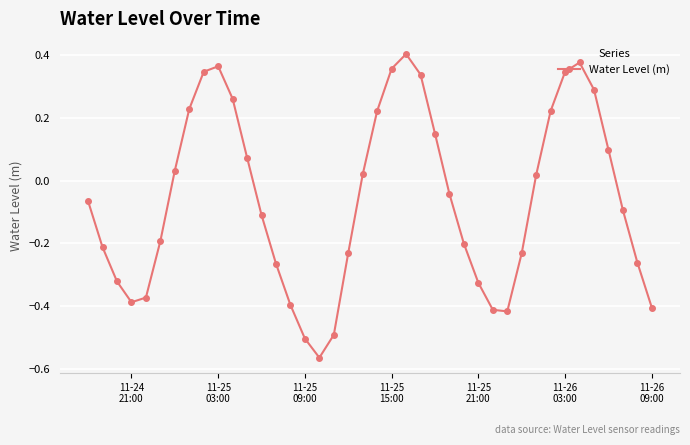

True or false: the data has more than 1 interior local peaks.

True